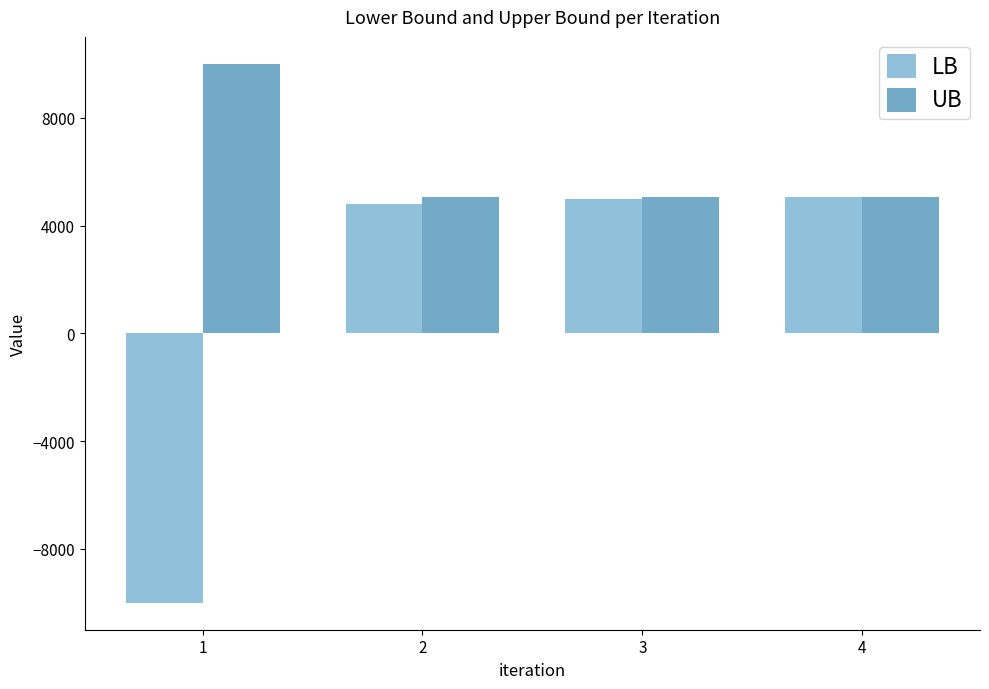

Which series has the largest range (max minus min)?

LB